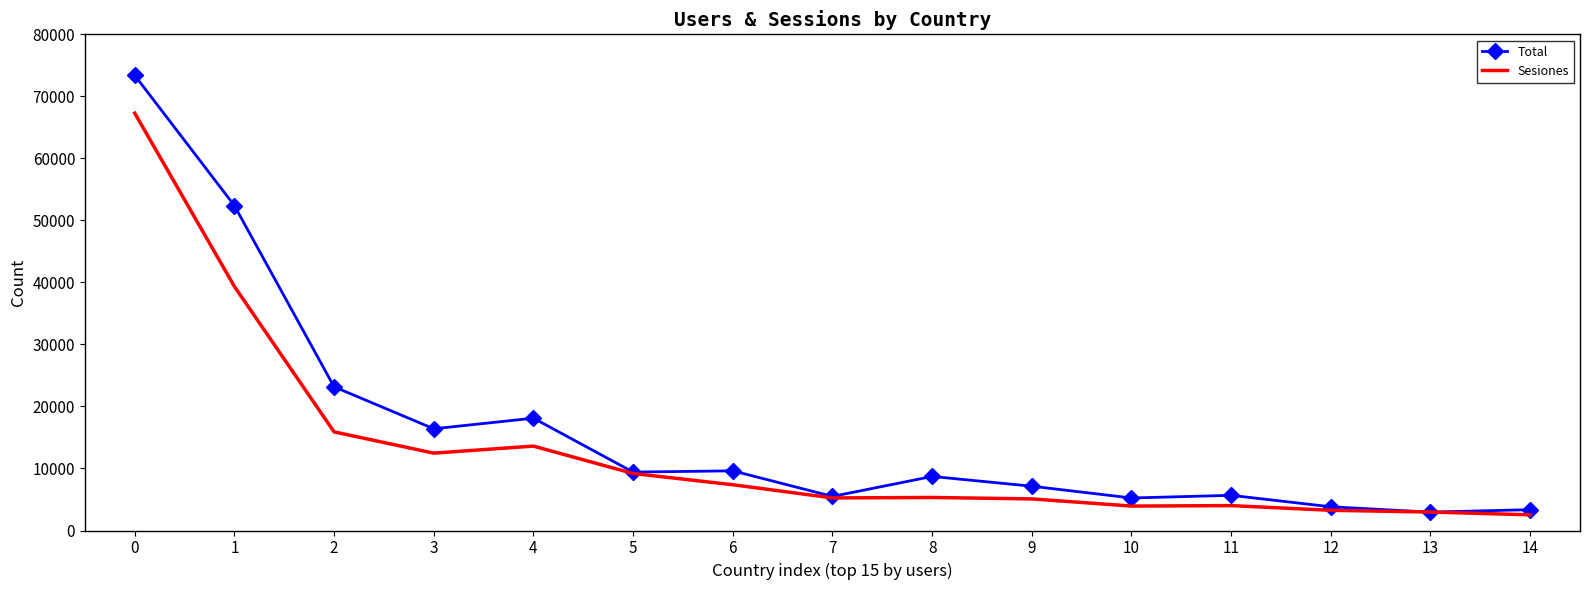

What is the sum of the Sesiones values at 9 and 6?

12479